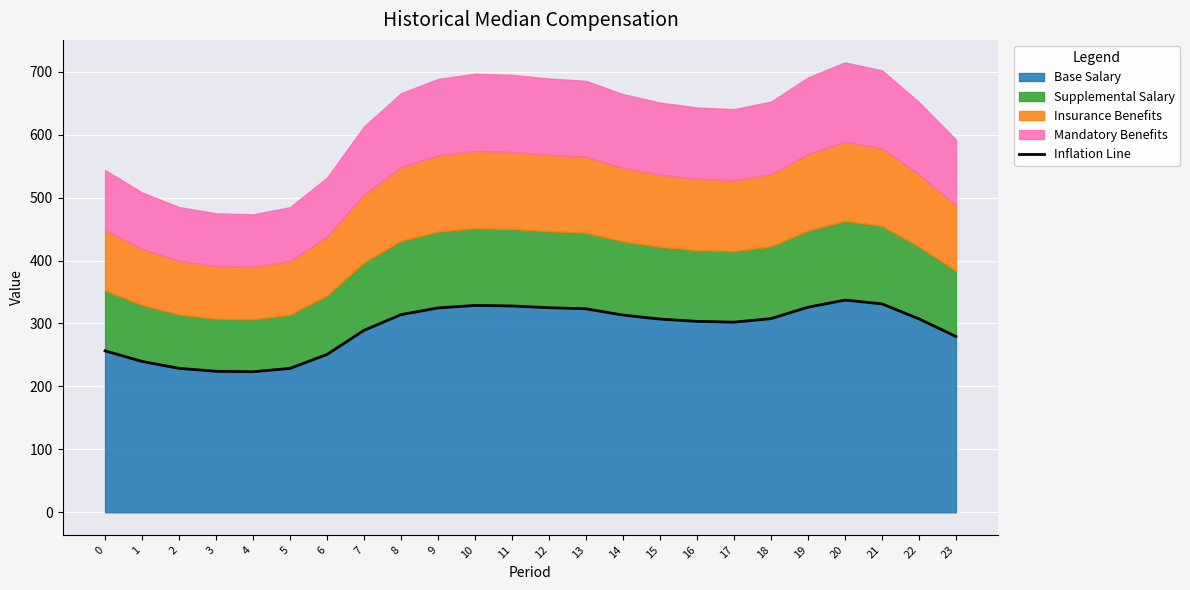

Reading left to right, transcribe all the data shown in this chart.

256.5	239.7	228.7	224.1	223.3	228.7	250.9	289.1	314.1	324.7	328.7	327.8	325.1	323.3	313.4	307.1	303.4	302.1	307.7	325.9	337.2	331.2	307.4	279.3